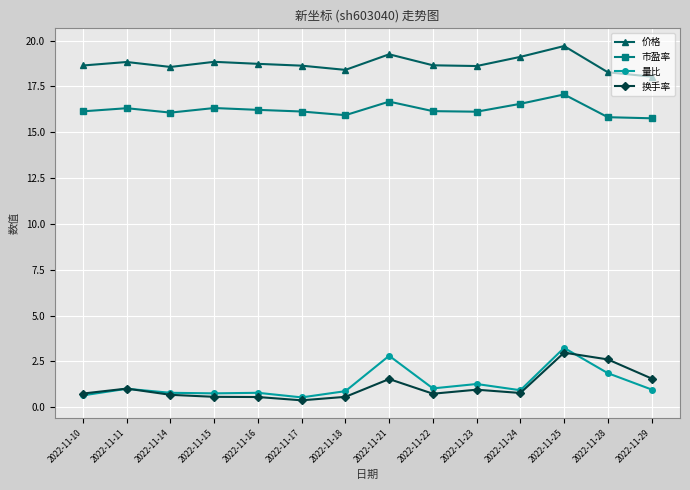

At which category is the sum across all series the highest?

2022-11-25